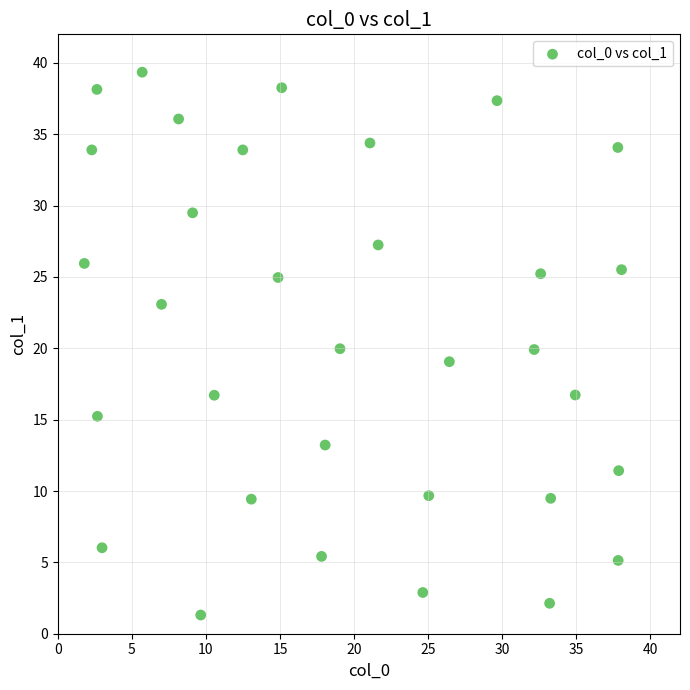

What is the range of X values (max minus min)?

36.3